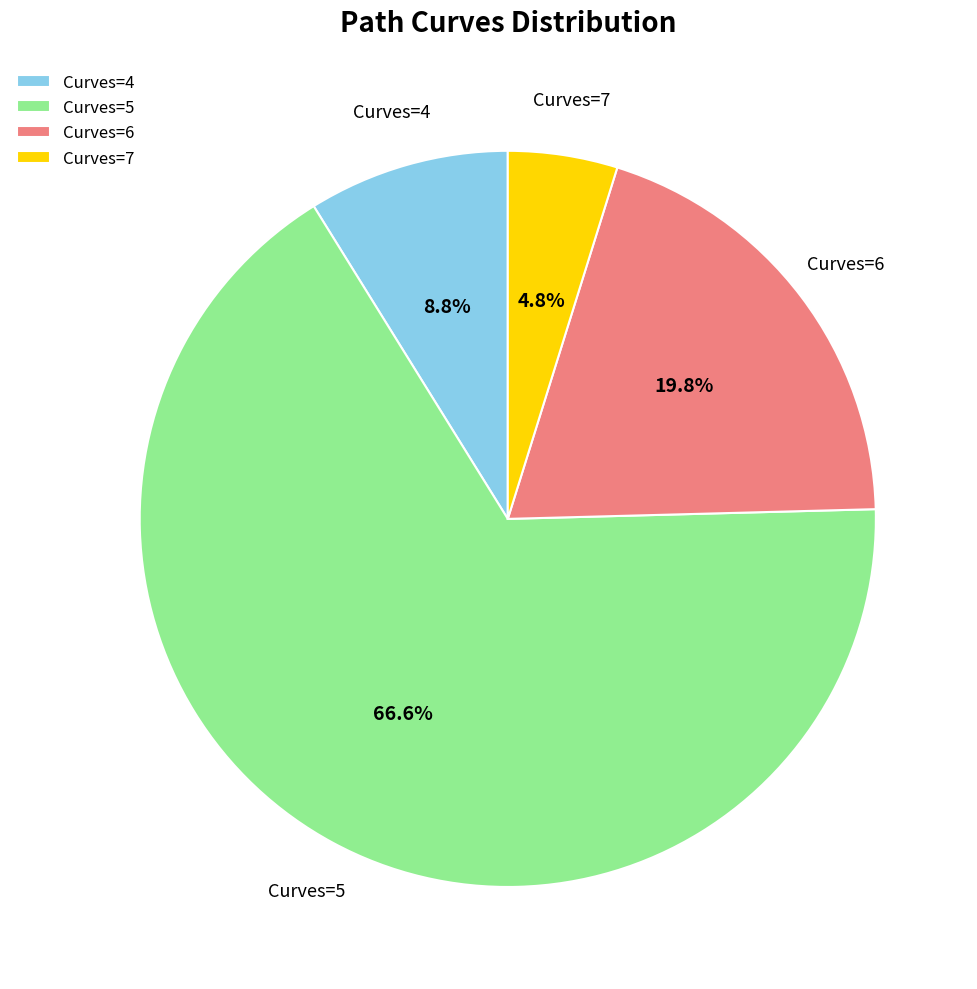

Does Curves=5 represent more than half of the total?

Yes